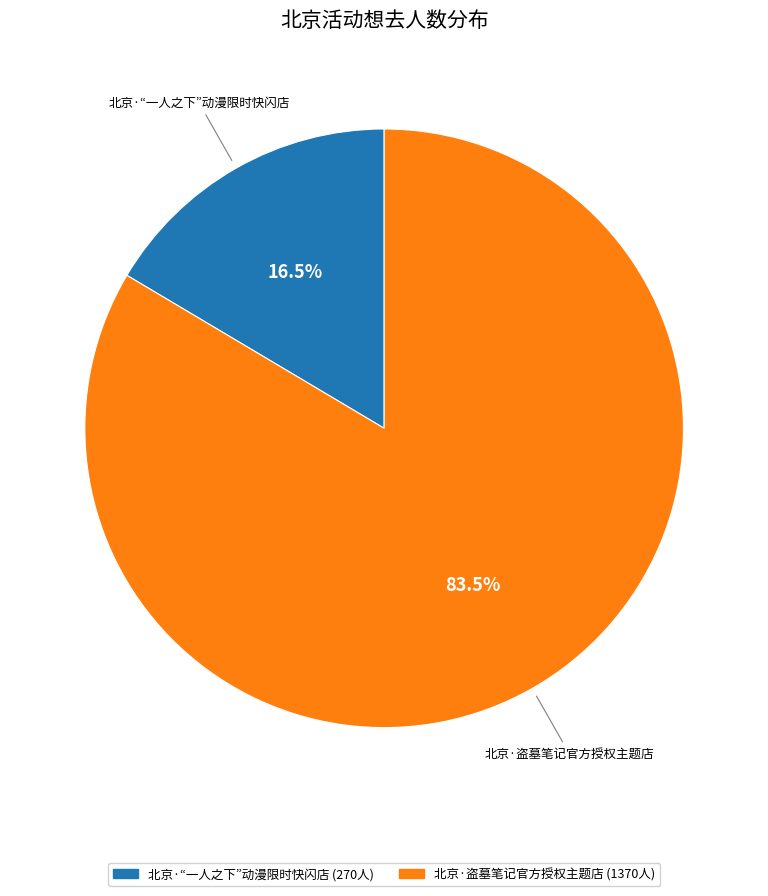

What percentage do 北京·盗墓笔记官方授权主题店 and 北京·“一人之下”动漫限时快闪店 together represent?

100.0%